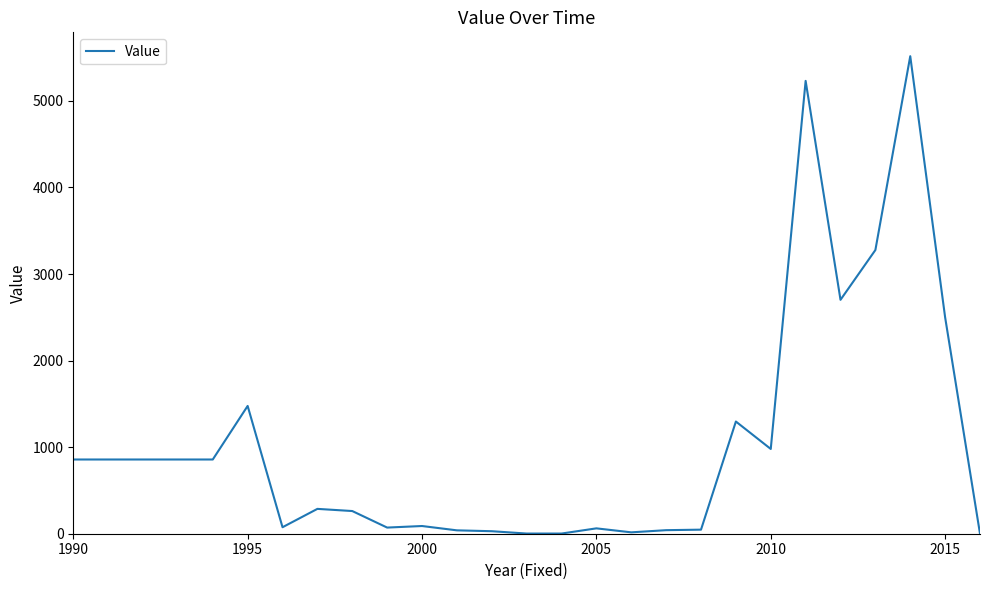

What is the greatest value displayed?

5516.0